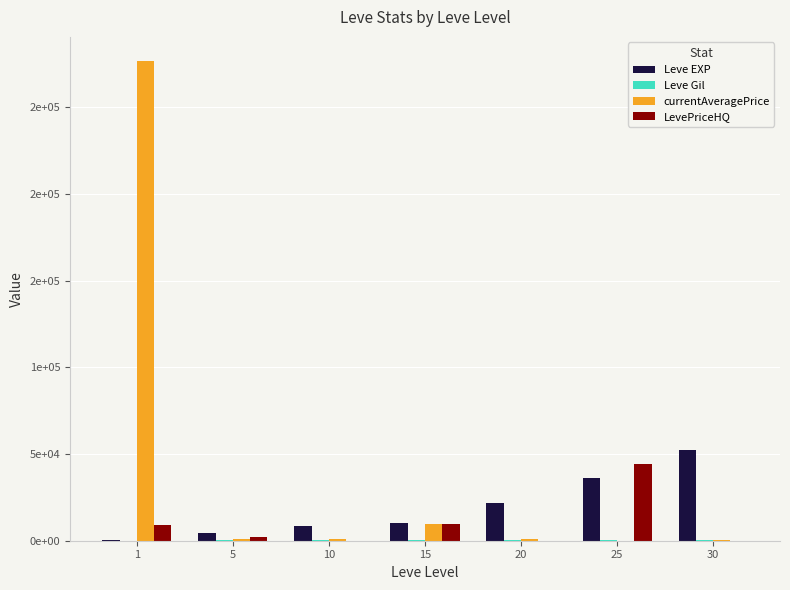

Are the bars horizontal?

No